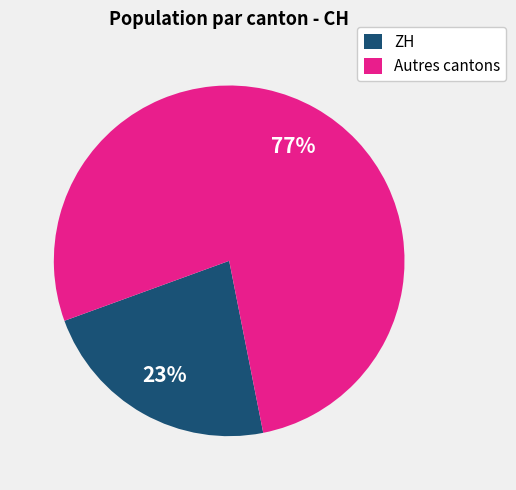

Between Autres cantons and ZH, which is larger?

Autres cantons